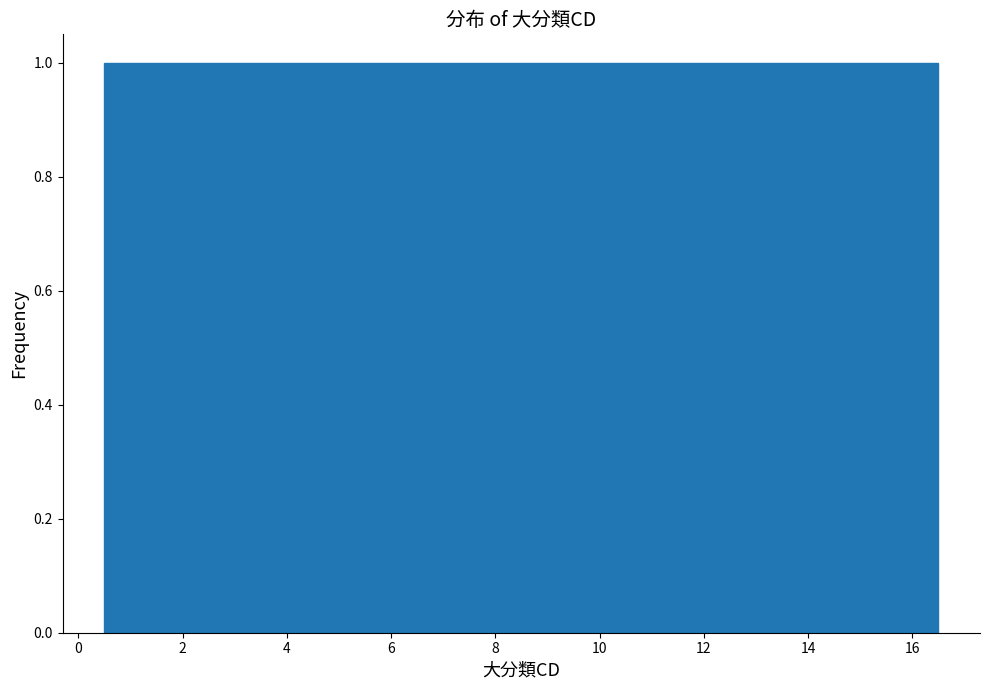

Reading left to right, transcribe this chart: for each bar, give the range it covers on the x-axis and its height. Neither the bar edges nor the heights are printed on the chart, so give them approximately, as read against the axes.

0.5 to 1.5: 1
1.5 to 2.5: 1
2.5 to 3.5: 1
3.5 to 4.5: 1
4.5 to 5.5: 1
5.5 to 6.5: 1
6.5 to 7.5: 1
7.5 to 8.5: 1
8.5 to 9.5: 1
9.5 to 10.5: 1
10.5 to 11.5: 1
11.5 to 12.5: 1
12.5 to 13.5: 1
13.5 to 14.5: 1
14.5 to 15.5: 1
15.5 to 16.5: 1